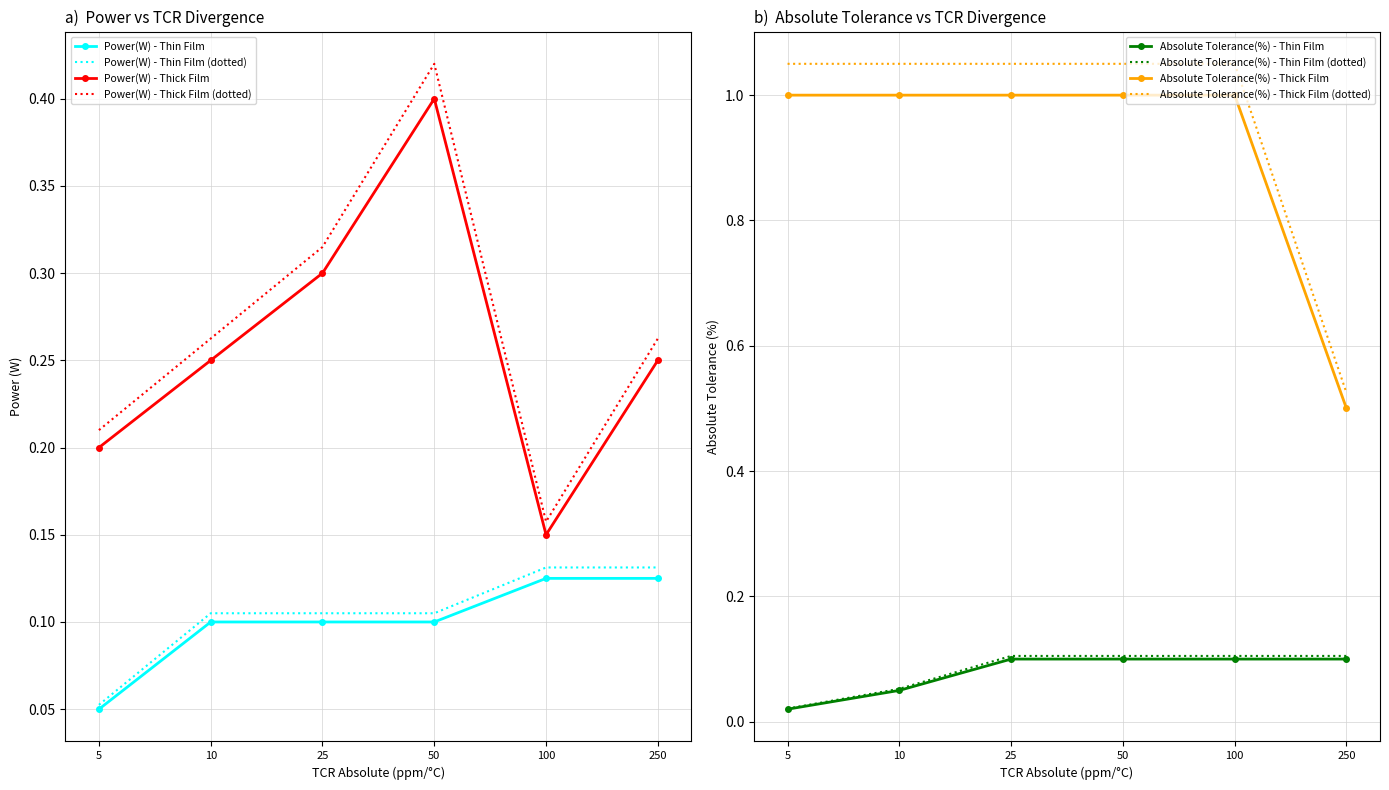

How many series are shown in this chart?

4